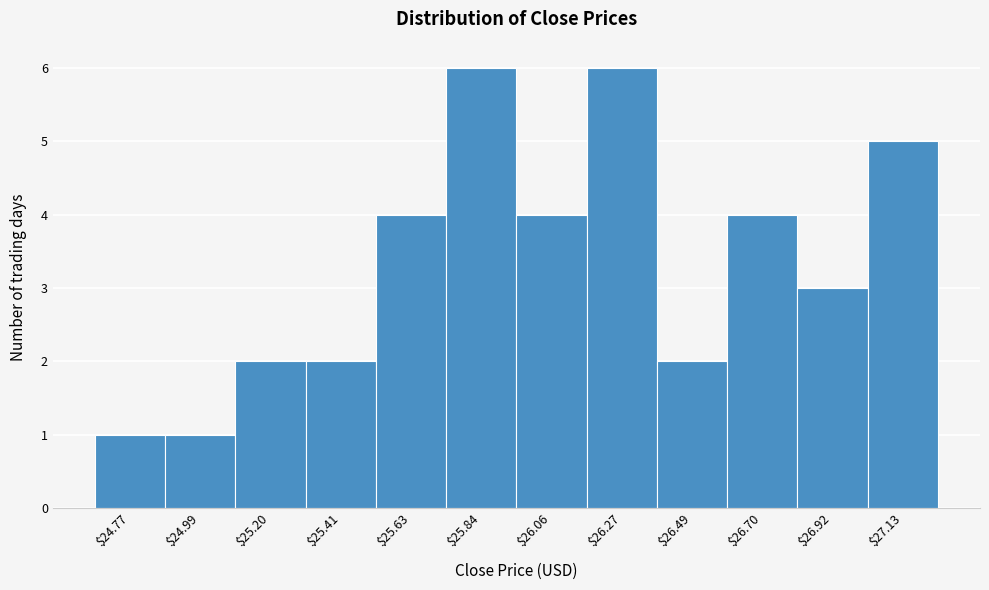

Reading left to right, what are all the values shown in this chart?

1	1	2	2	4	6	4	6	2	4	3	5